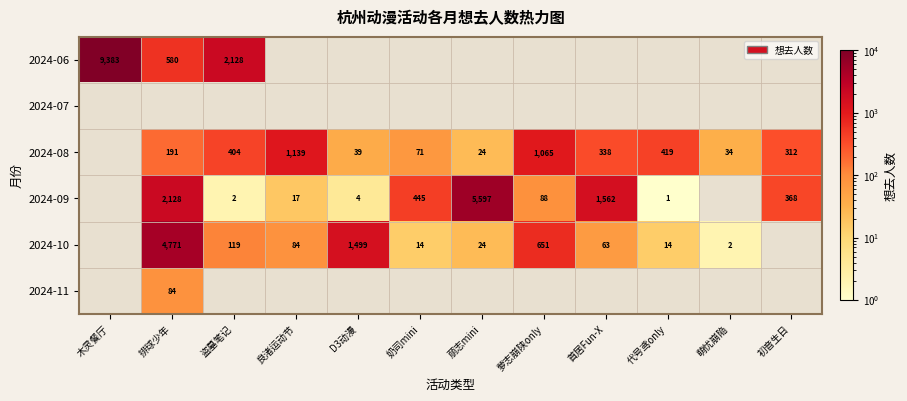

Is it true that 2024-11 equals 84 at 排球少年?

True